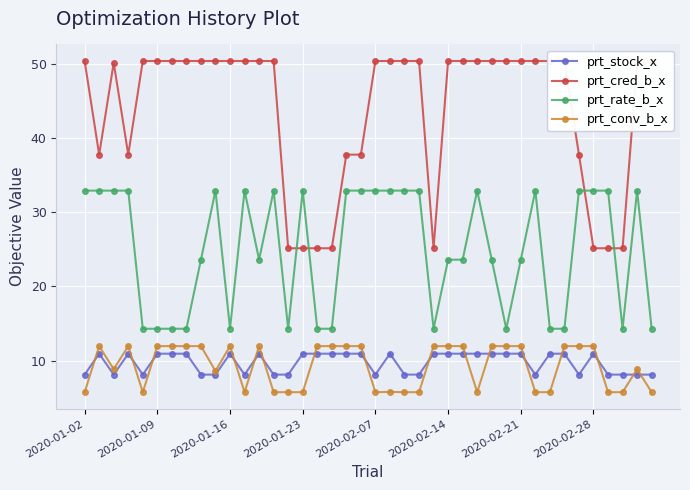

How many data points in prt_rate_b_x are less than 32?

20